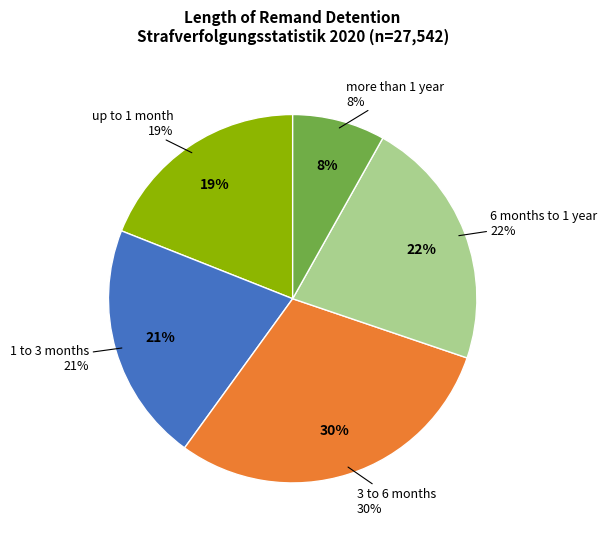

The more than 1 year slice represents 1% of the pie. True or false?

False